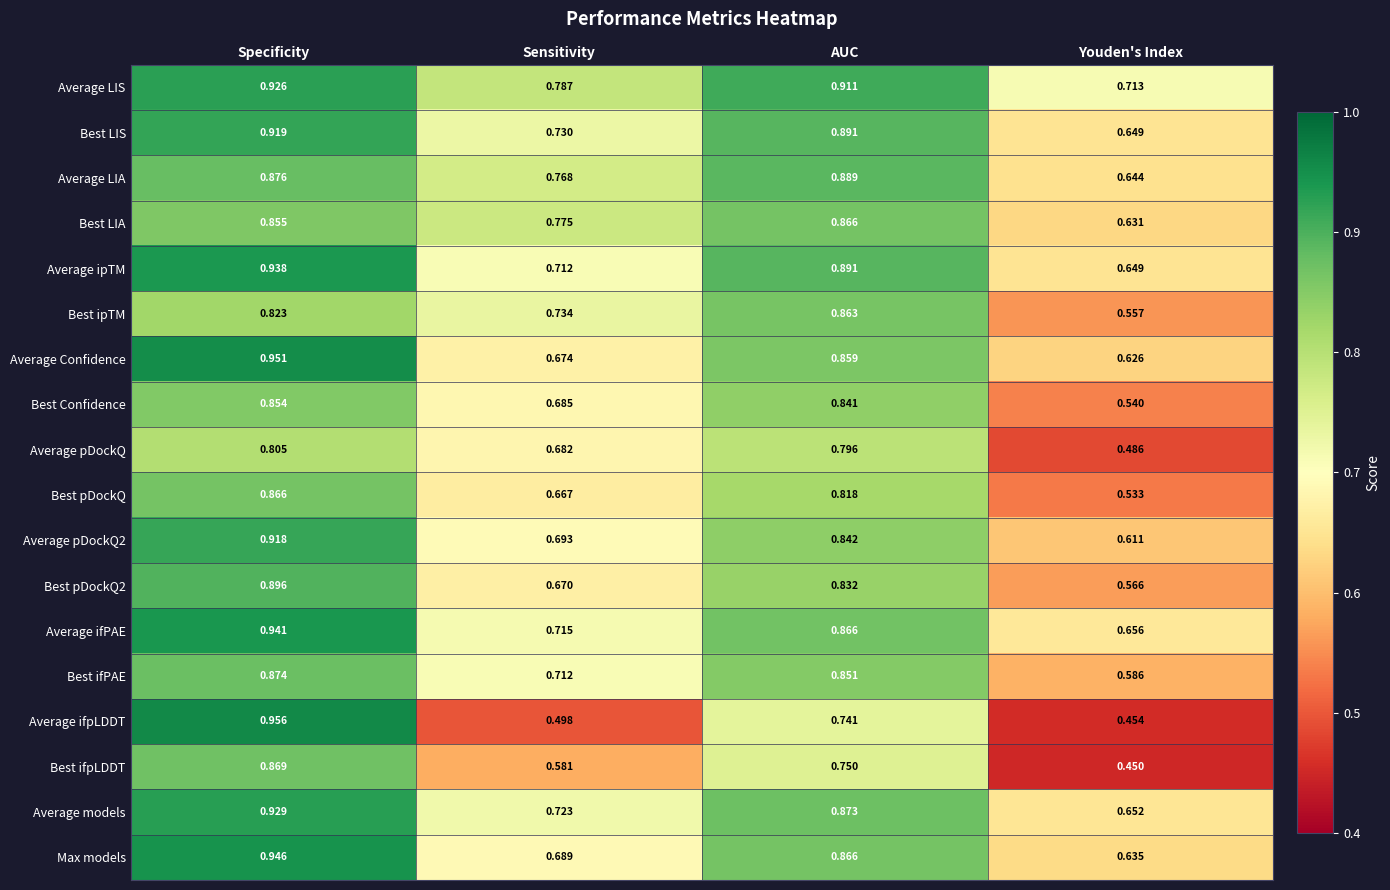

What is the total value across all series at AUC?

15.2